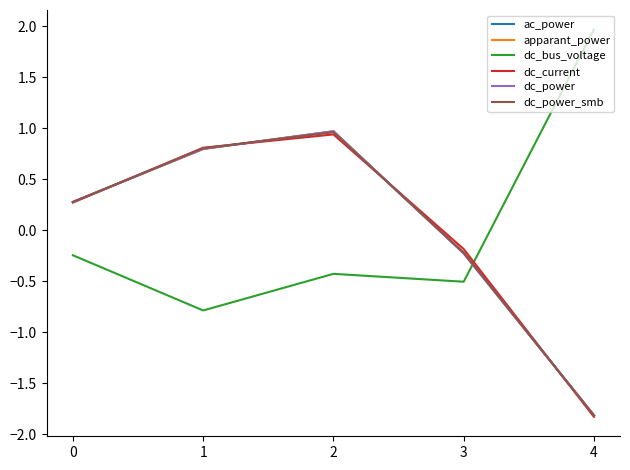

Does the chart display data point markers on the line(s)?

No